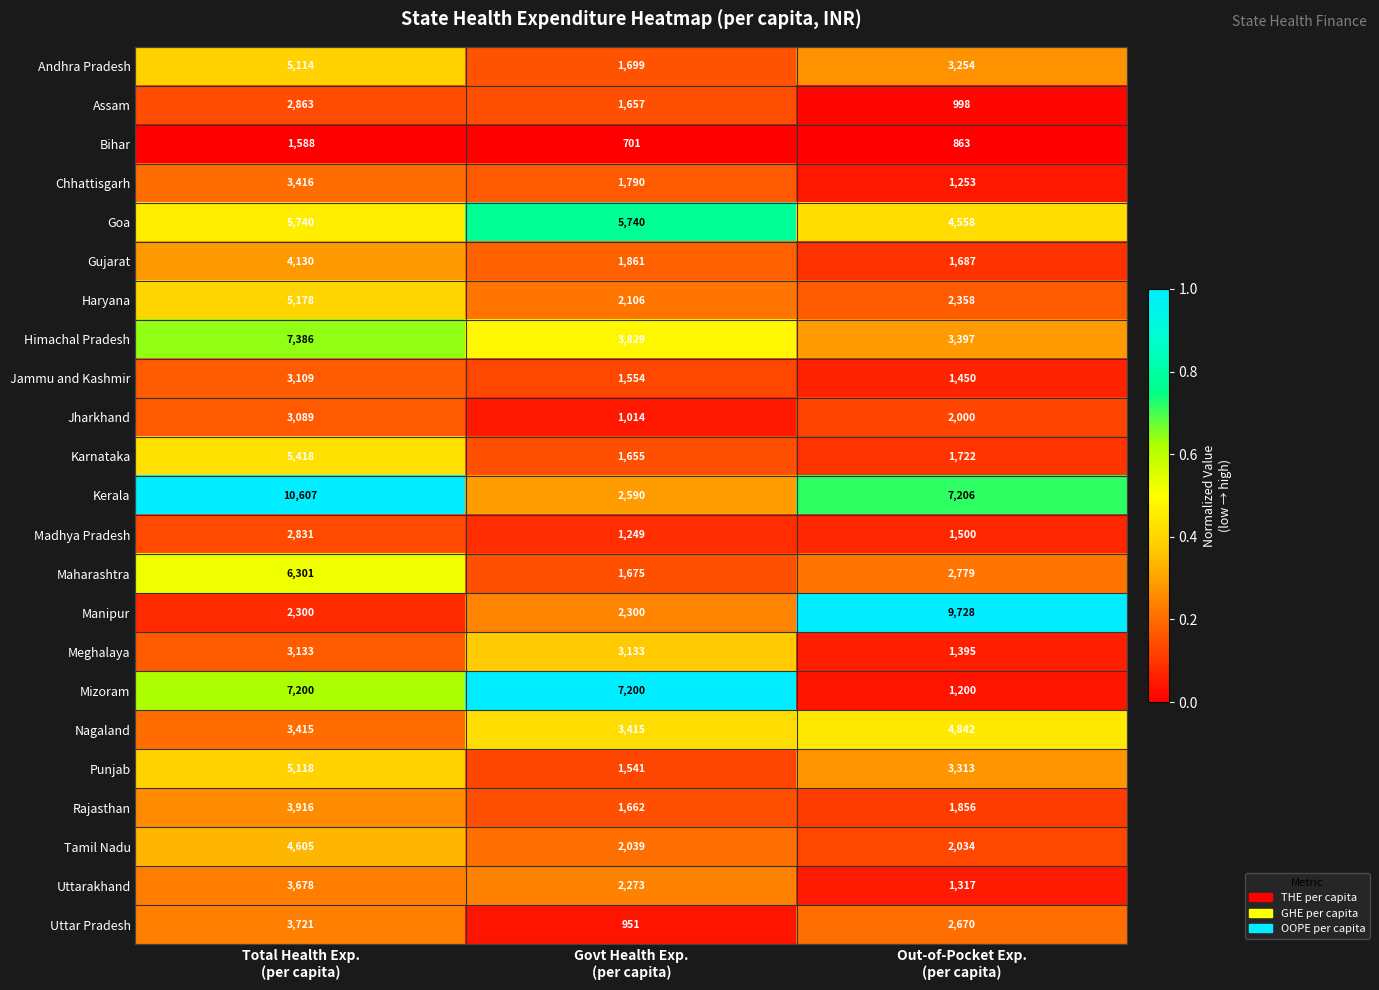

Rank the series by their maximum value, from highest to lowest.

Kerala, Manipur, Himachal Pradesh, Mizoram, Maharashtra, Goa, Karnataka, Haryana, Punjab, Andhra Pradesh, Nagaland, Tamil Nadu, Gujarat, Rajasthan, Uttar Pradesh, Uttarakhand, Chhattisgarh, Meghalaya, Jammu and Kashmir, Jharkhand, Assam, Madhya Pradesh, Bihar